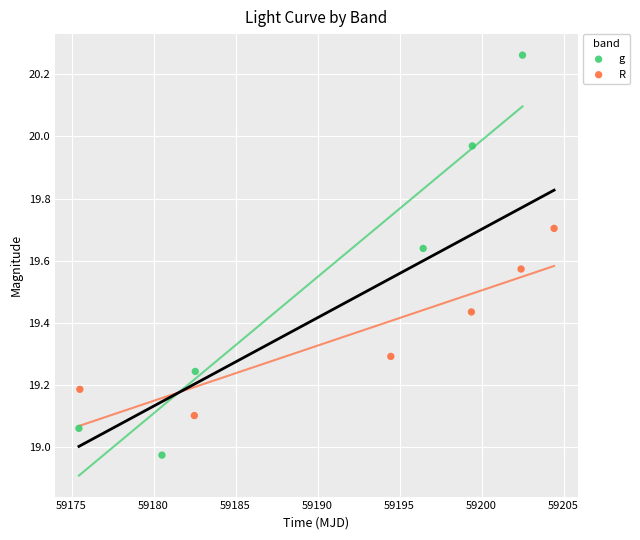

Which series reaches the maximum Y coordinate?

g